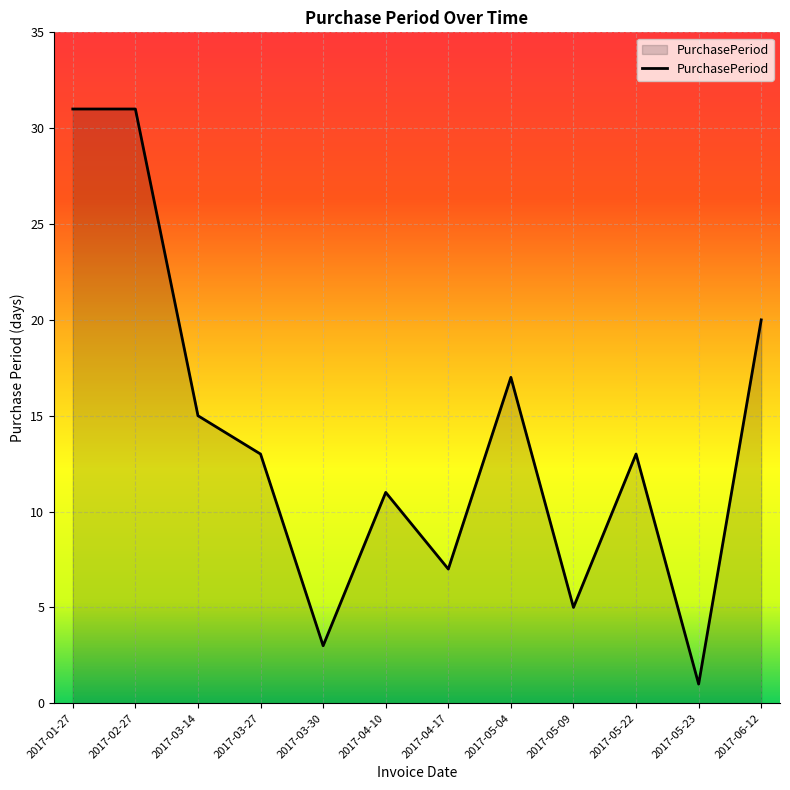

The value at 2017-03-14 is 15. True or false?

True